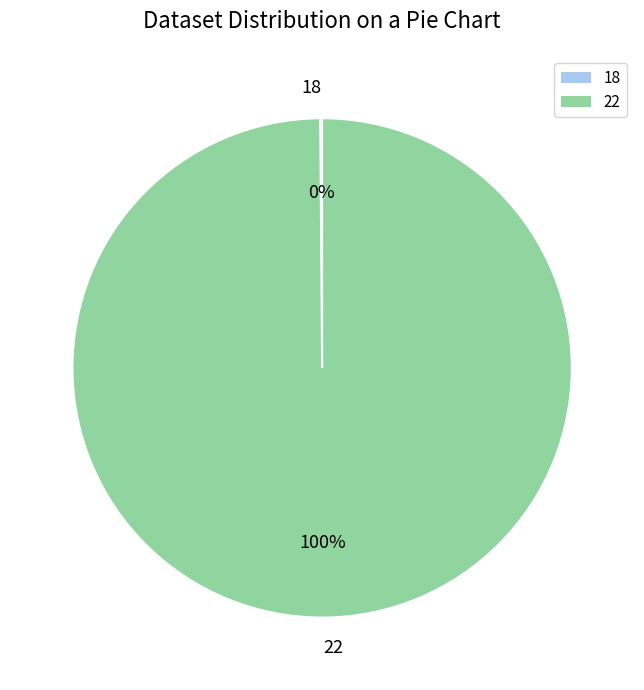

Is it true that 22 is 100% of the pie?

True